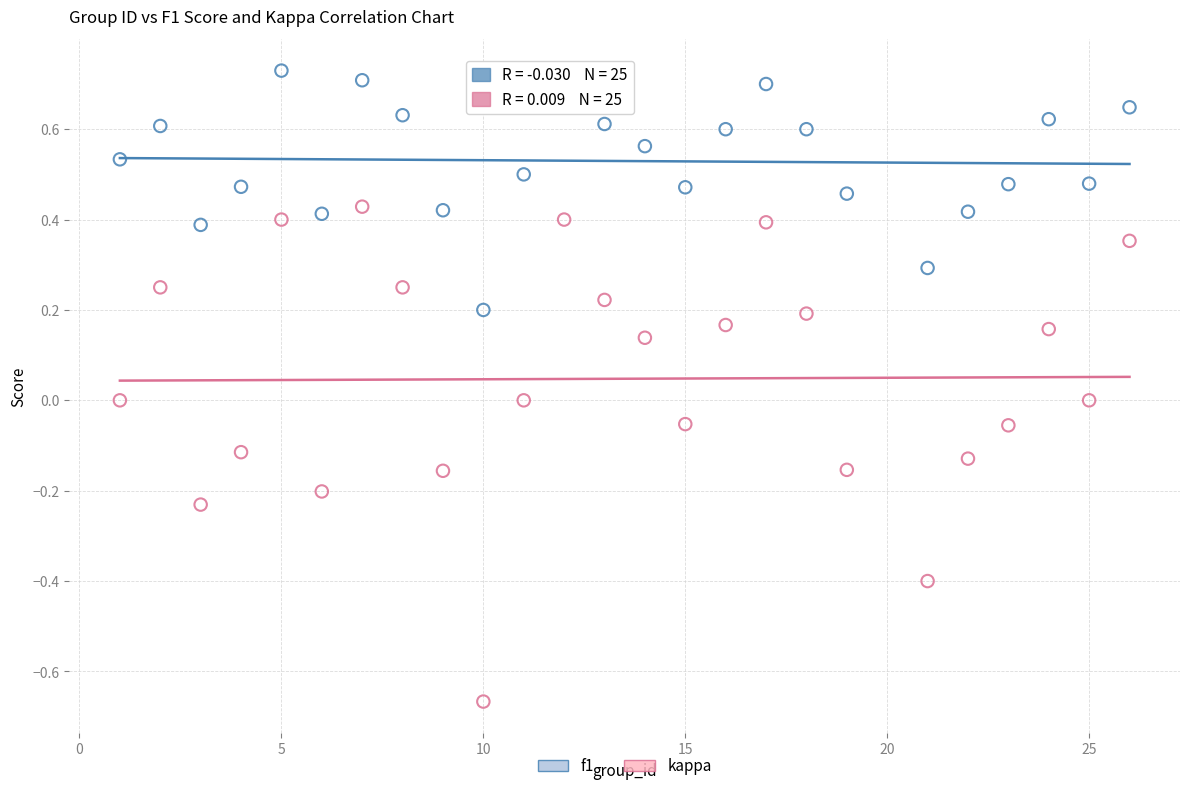

Which series has the widest spread of Y values?

kappa